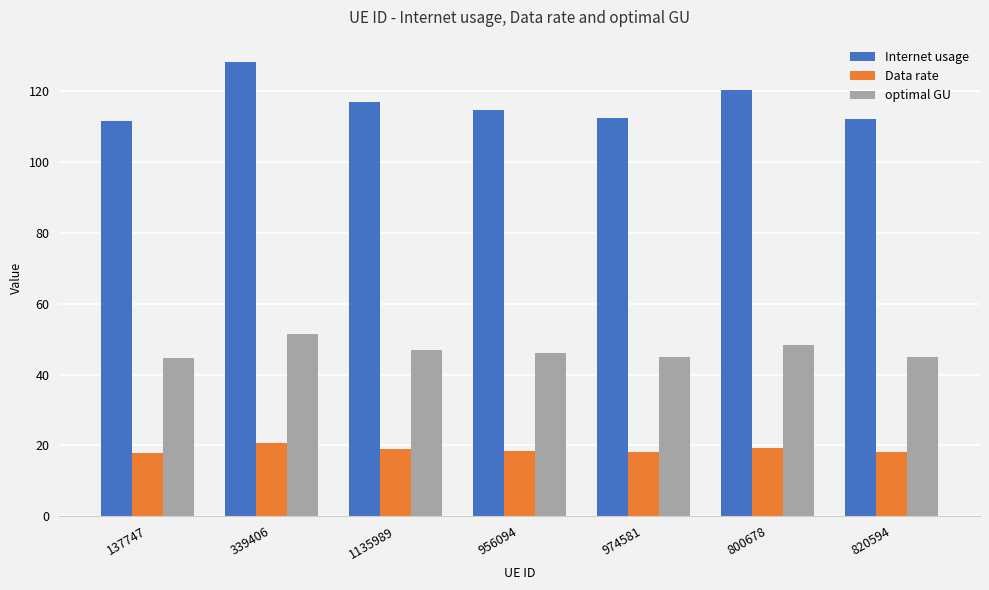

What are all the series names shown in the legend?

Internet usage, Data rate, optimal GU